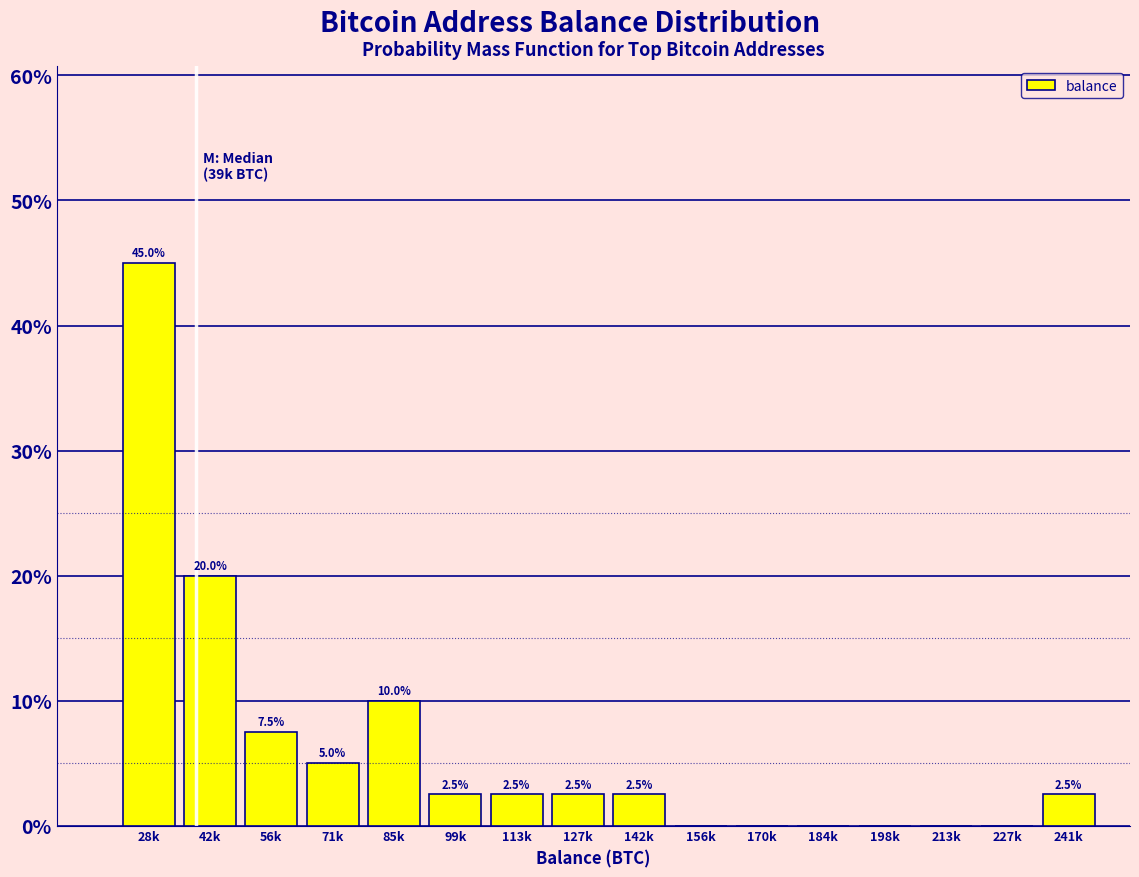

Reading left to right, list all the values displayed in this chart.

28k=45.0	42k=20.0	56k=7.5	71k=5.0	85k=10.0	99k=2.5	113k=2.5	127k=2.5	142k=2.5	156k=0.0	170k=0.0	184k=0.0	198k=0.0	213k=0.0	227k=0.0	241k=2.5